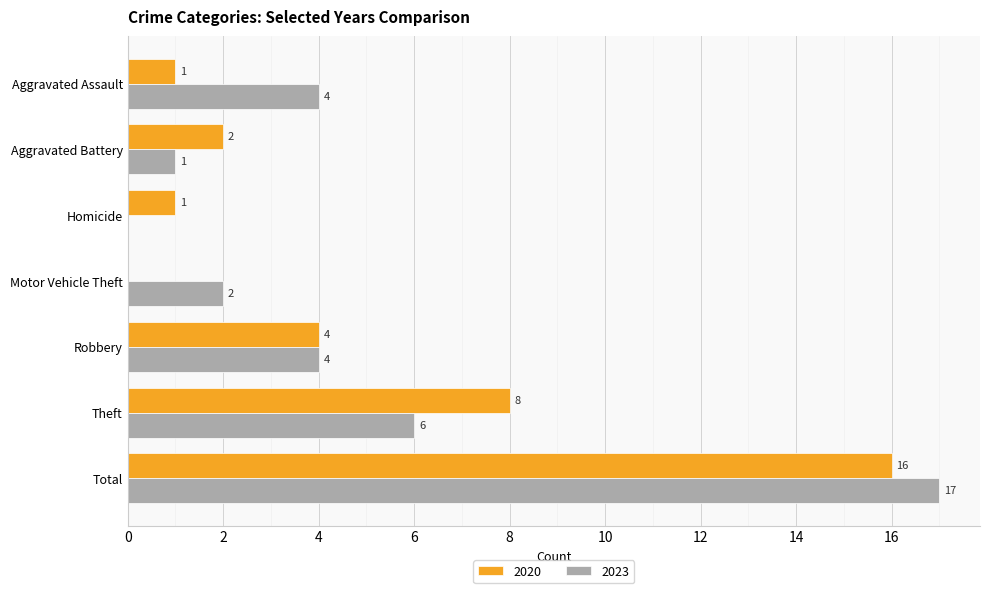

What is the sum of all 2020 values?

32